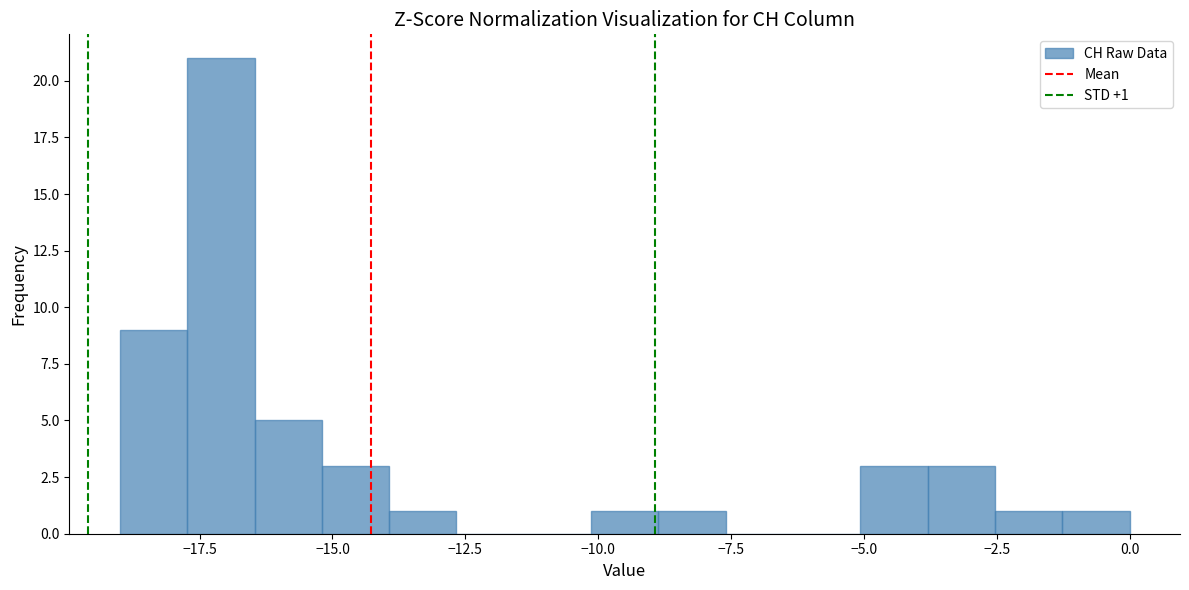

Around what value on the x-axis is the tallest bar? Give the approximate position of its centre, as read against the axis.

-17.0